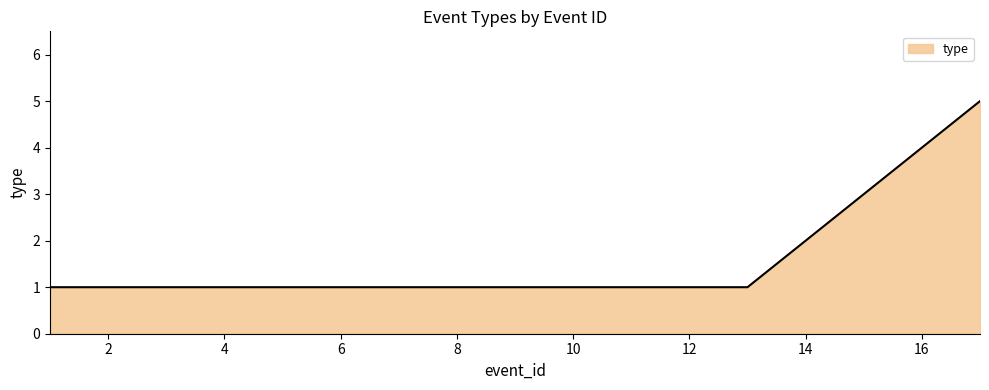

What is the greatest value displayed?

5